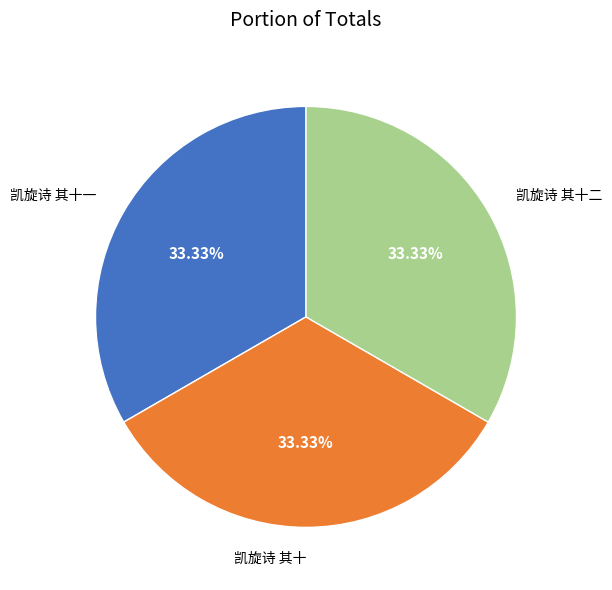

What is the ratio of the value at 凯旋诗 其十 to the value at 凯旋诗 其十二?

1.0